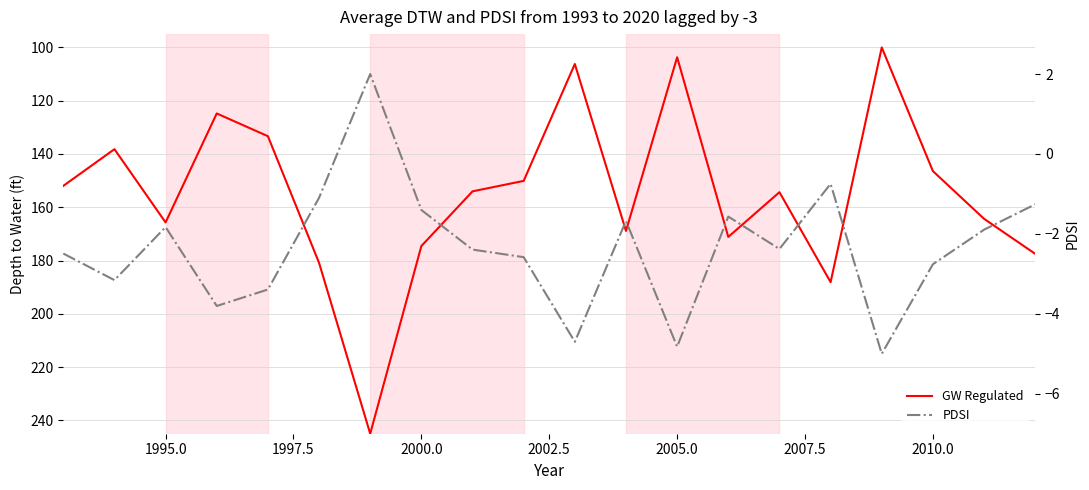

Reading left to right, extract all data points from this chart.

GW Regulated: 152.0	138.2	165.7	124.8	133.3	180.9	245.0	174.6	154.0	150.1	106.2	168.9	103.7	171.1	154.3	188.1	100.0	146.4	164.3	177.5
PDSI: -2.5	-3.2	-1.8	-3.8	-3.4	-1.1	2.0	-1.4	-2.4	-2.6	-4.7	-1.7	-4.8	-1.6	-2.4	-0.7	-5.0	-2.8	-1.9	-1.3